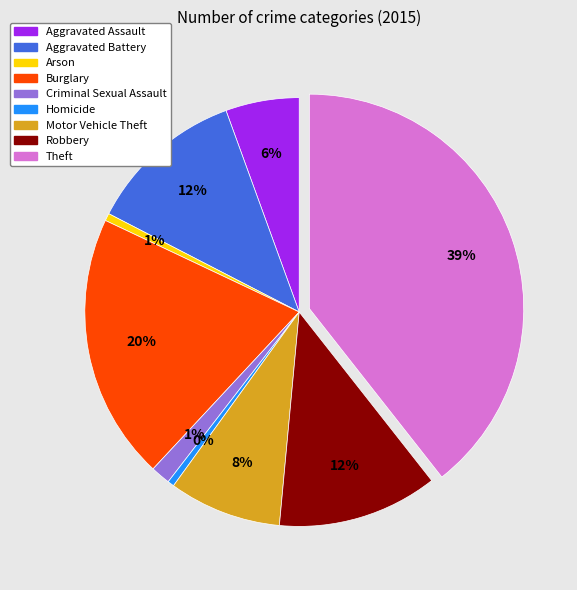

What is the ratio of the value at Motor Vehicle Theft to the value at Robbery?

0.7